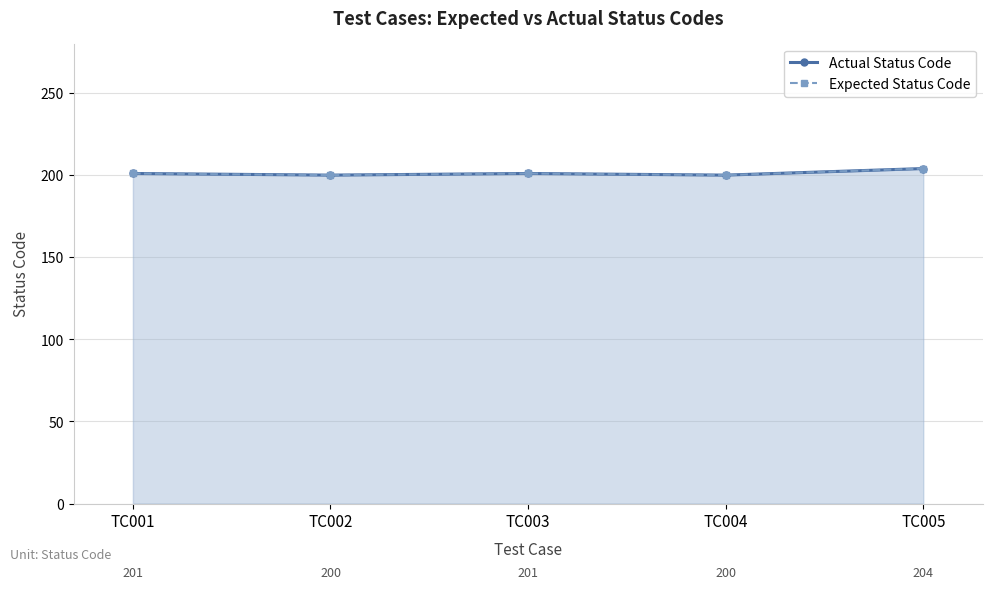

Reading left to right, list all the values displayed in this chart.

Actual Status Code: TC001=201	TC002=200	TC003=201	TC004=200	TC005=204
Expected Status Code: TC001=201	TC002=200	TC003=201	TC004=200	TC005=204